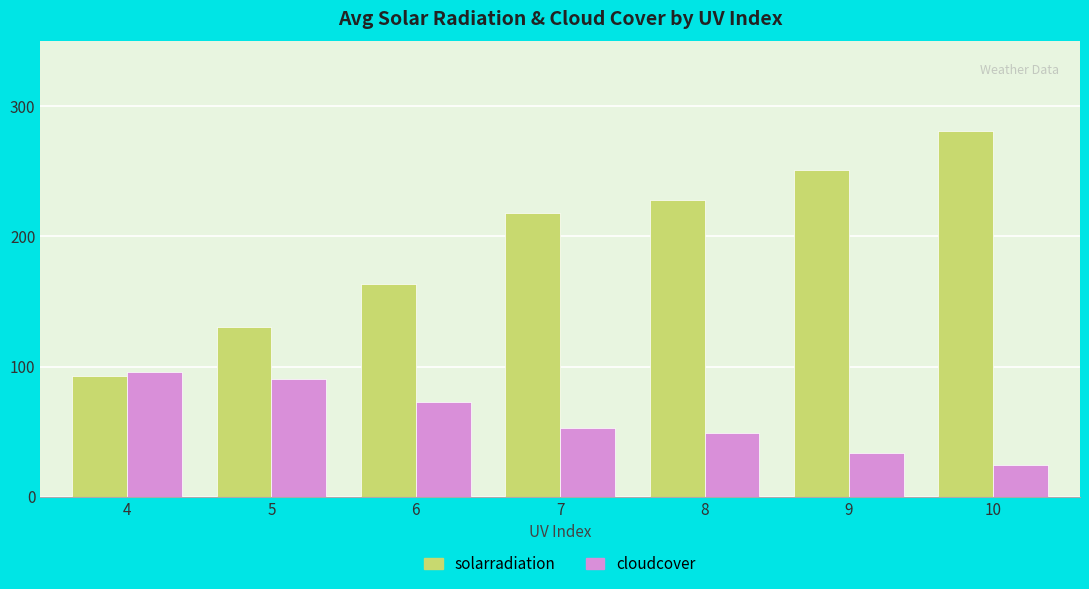

What is the difference between the solarradiation values at 8 and 7?

10.6